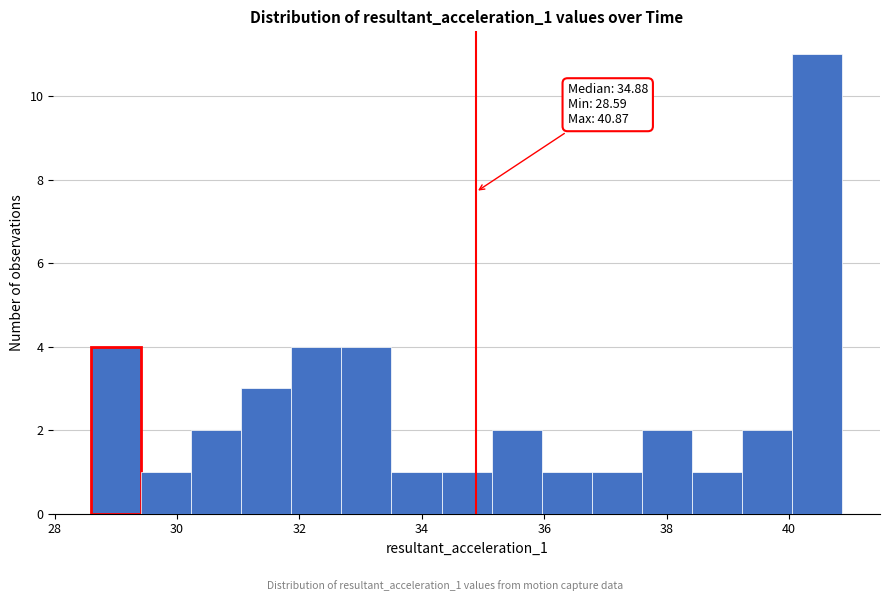

Which range on the x-axis has the tallest bar?

40.0 to 40.8